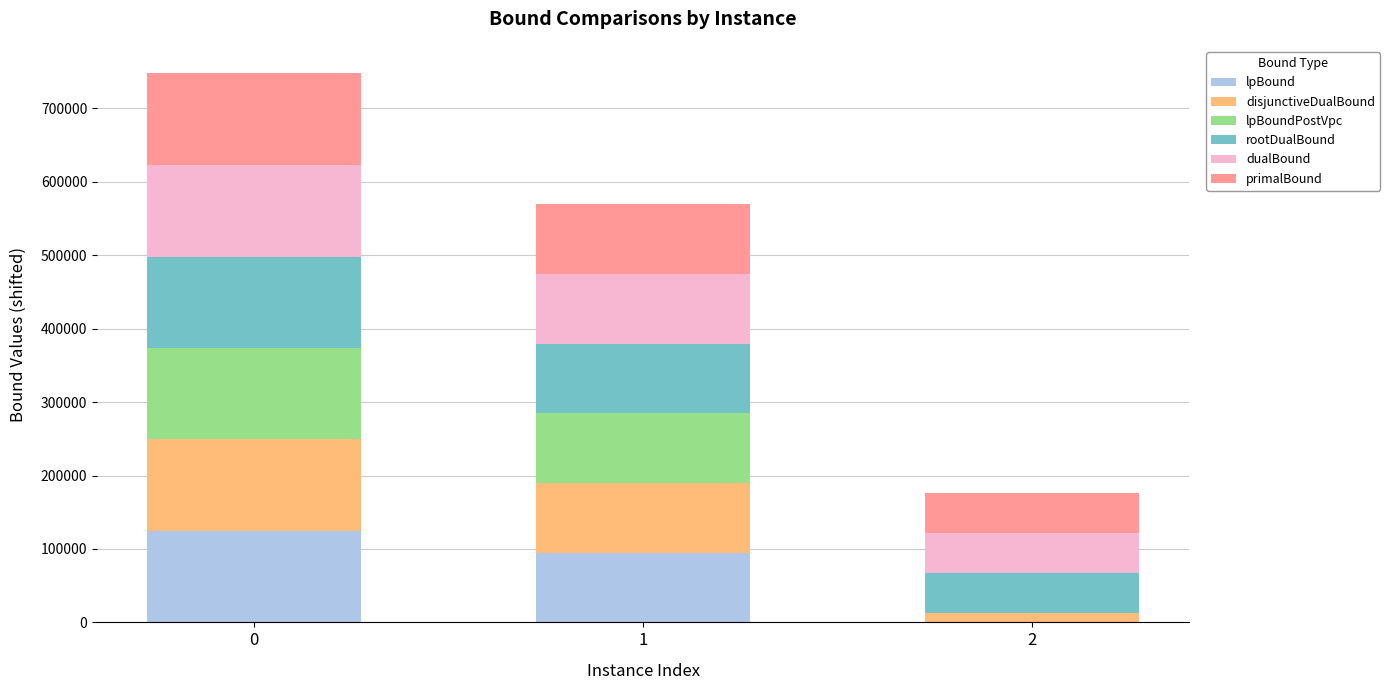

How many series are shown in this chart?

6